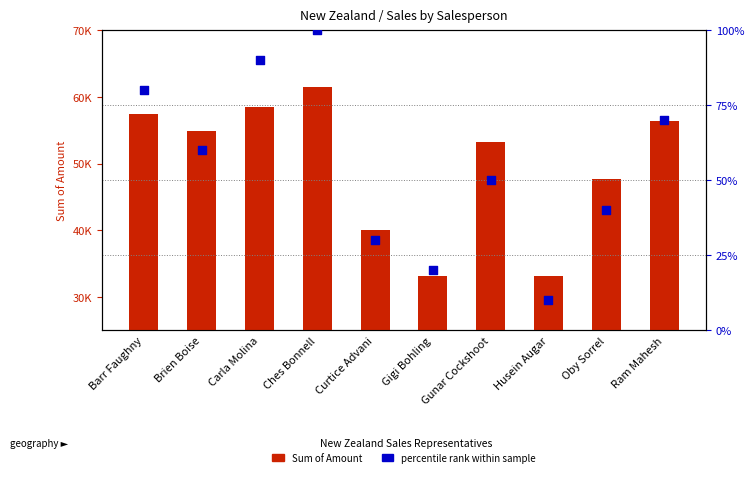

Which series has the largest total across all categories?

Sum of Amount